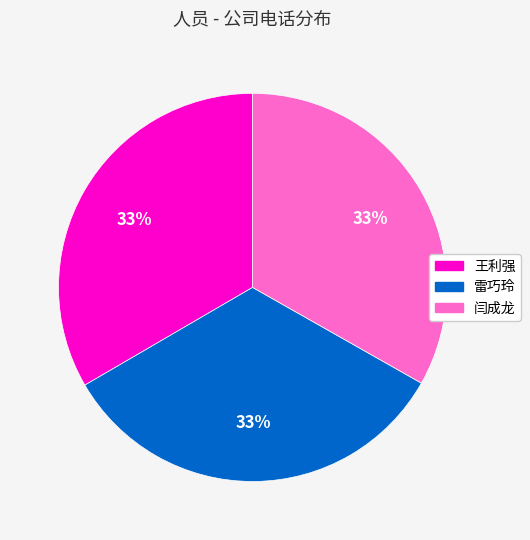

Approximately how many times larger is the value at 闫成龙 compared to 王利强?

1.0